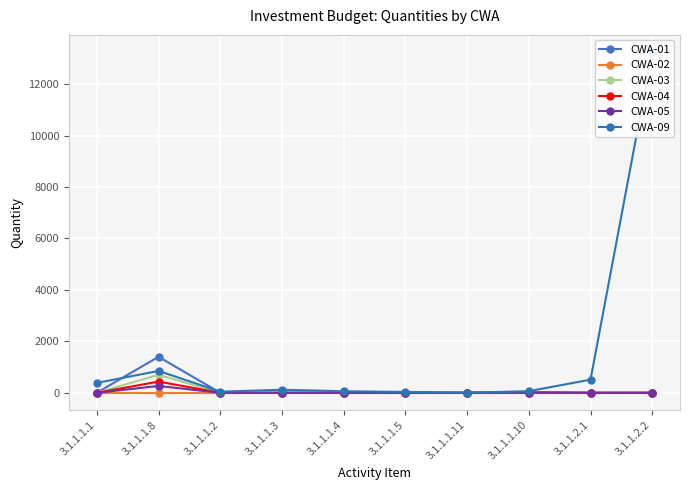

What is the total value across all series at 3.1.1.1.1?

383.1